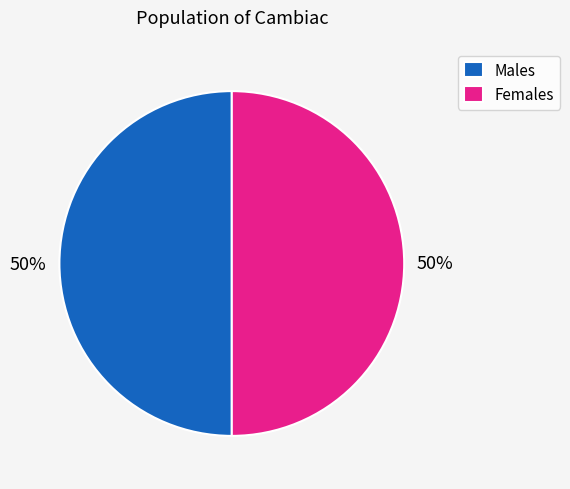

Is it true that Males is 63% of the pie?

False